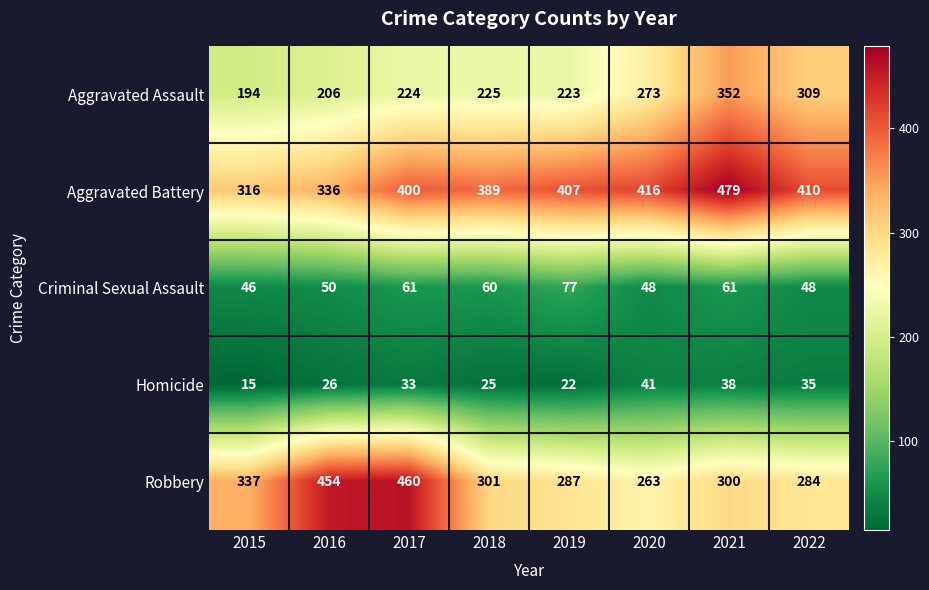

The Criminal Sexual Assault series shows 81 at 2022. True or false?

False